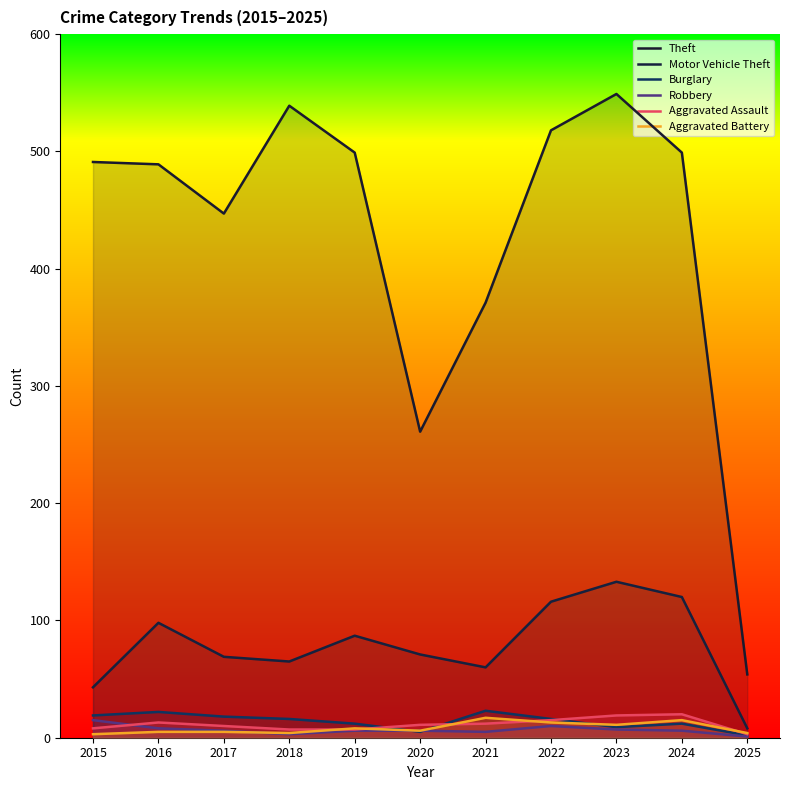

How many times do Aggravated Battery and Burglary cross each other?

3